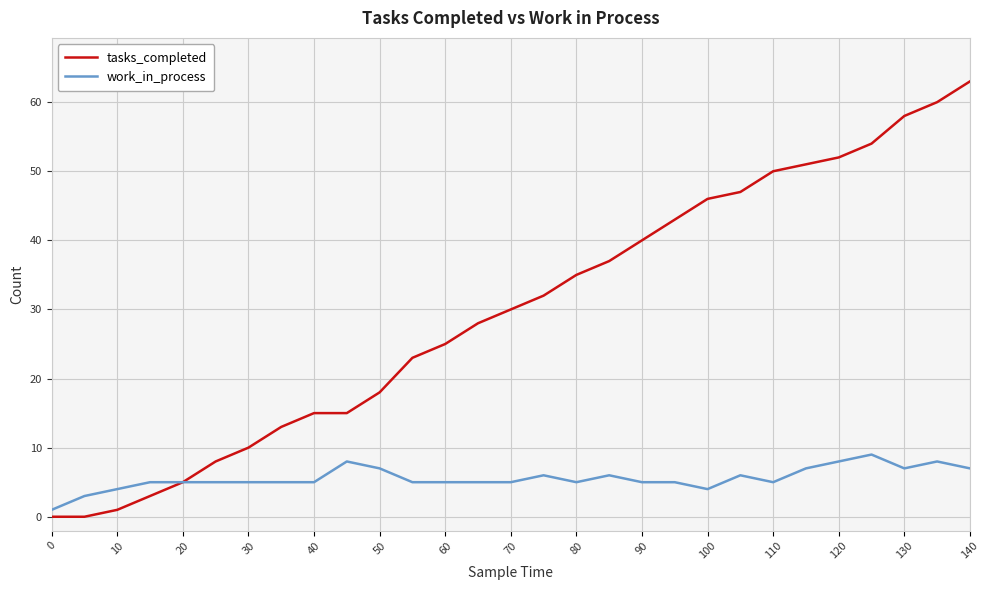

Which series has the largest range (max minus min)?

tasks_completed